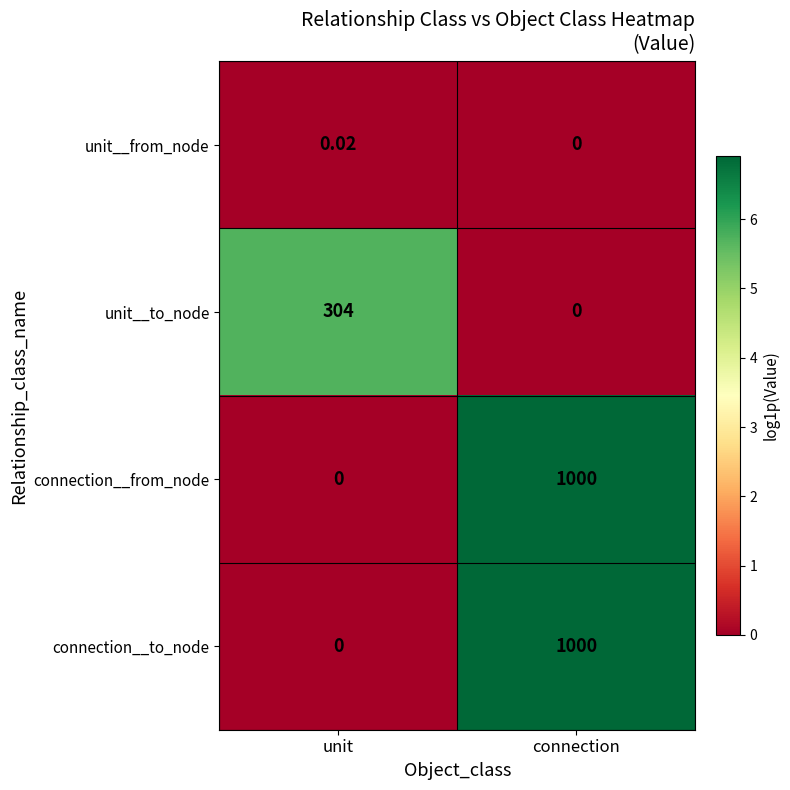

Where is connection__to_node nearest to the value 500?

unit